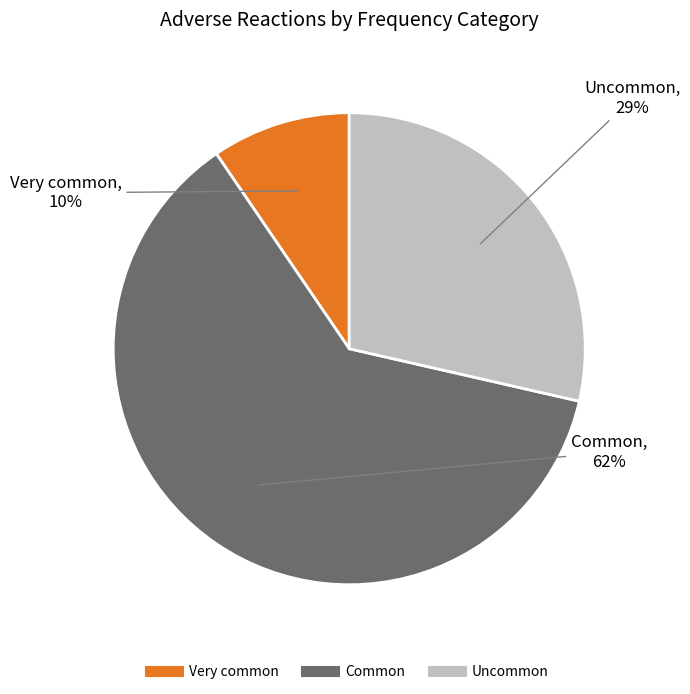

Which slice is the largest?

Common